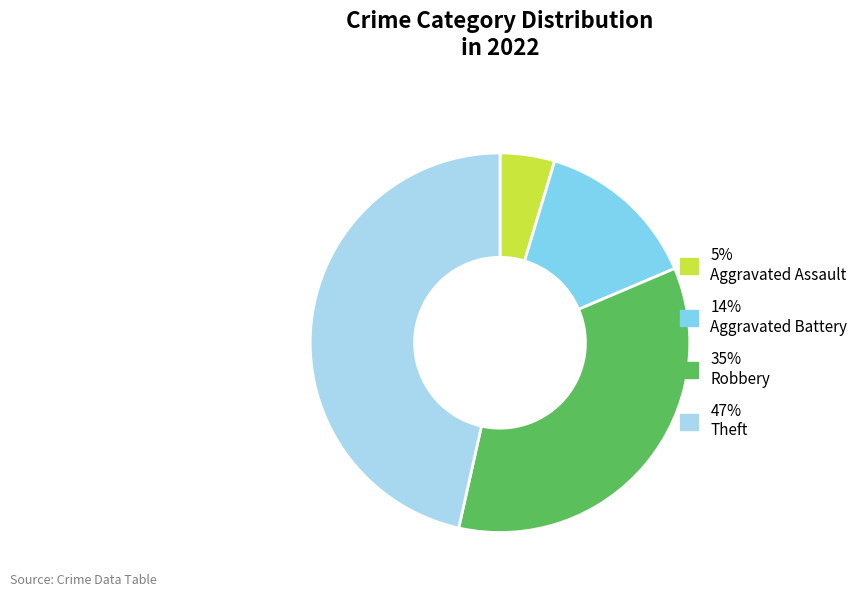

Which slice is the smallest?

5% Aggravated Assault